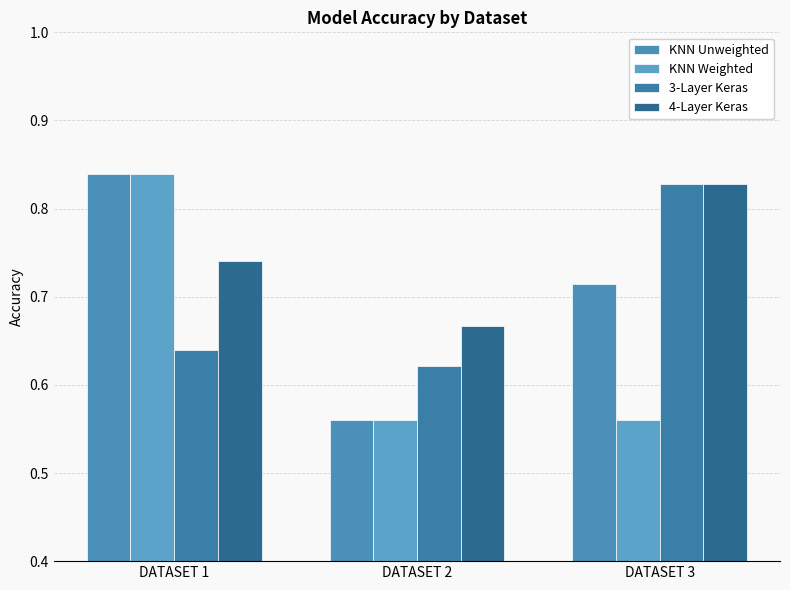

What is the value of the KNN Weighted bar at the 1st from the left?

0.8